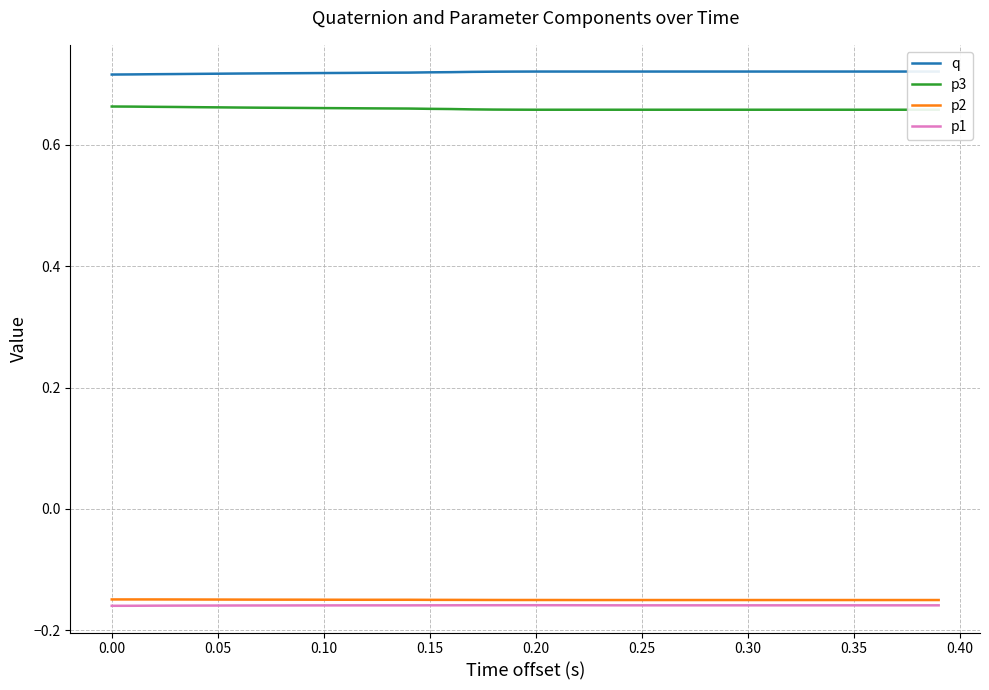

True or false: p2 and q cross at least once.

False